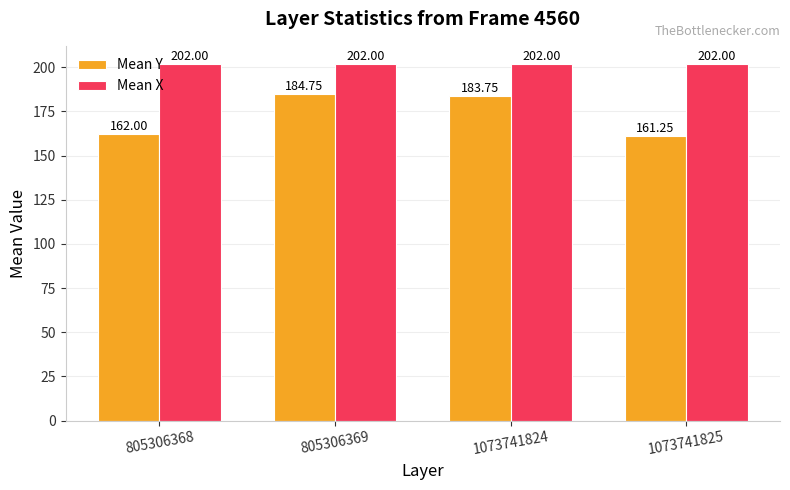

Are the bars grouped side by side (vs. stacked)?

Yes